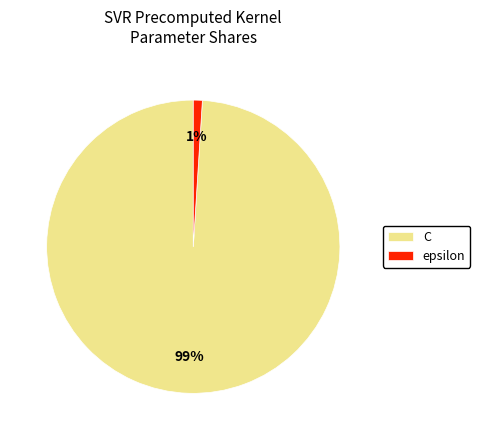

What is the largest slice in the pie chart?

C